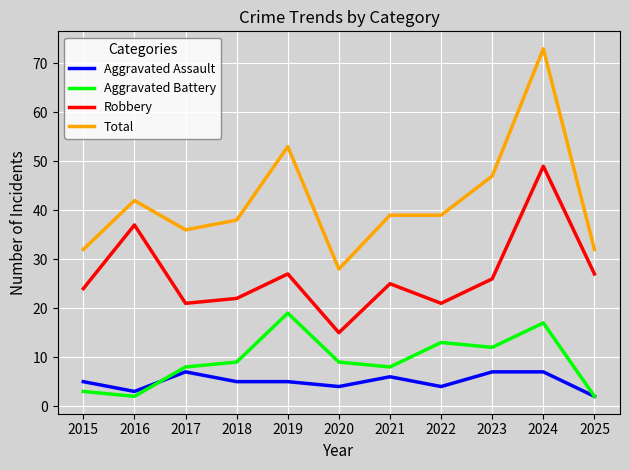

What is the approximate value of Robbery at 2015, to the nearest 5?

25